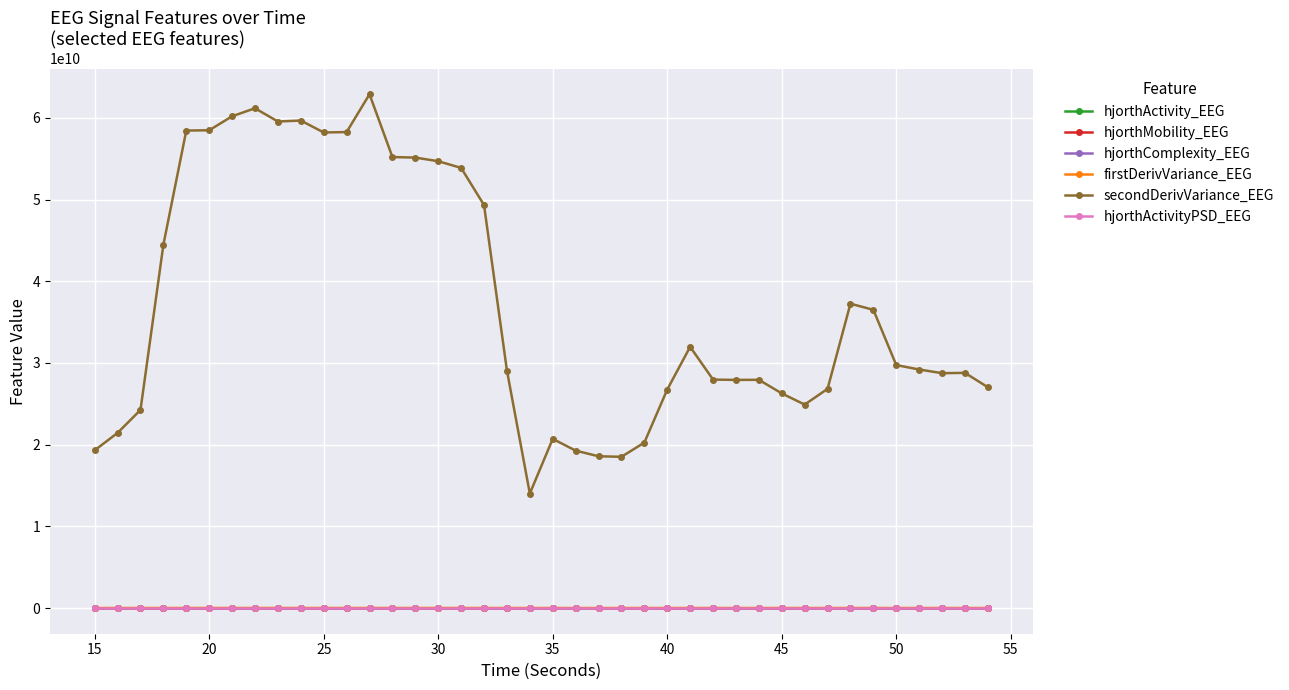

True or false: hjorthMobility_EEG has more than 2 points higher than both neighbors.

True